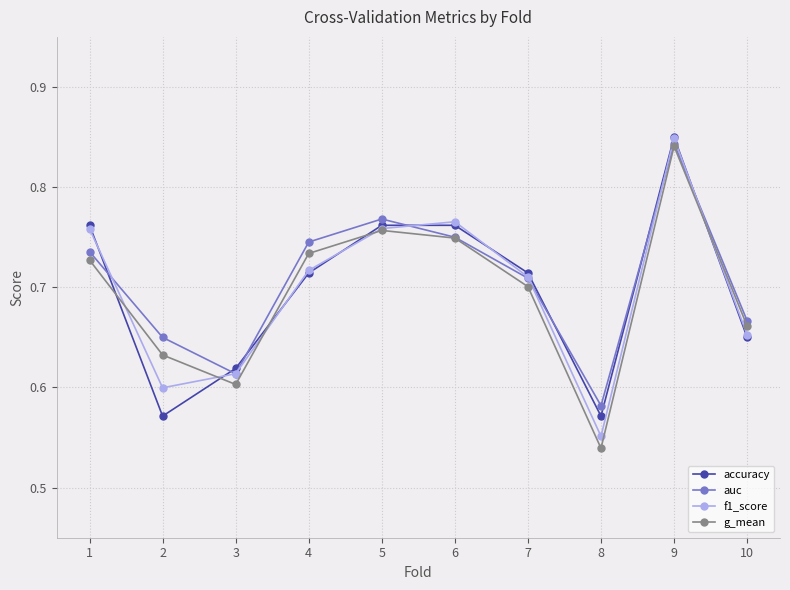

At how many categories does at least one series exceed 0?

10